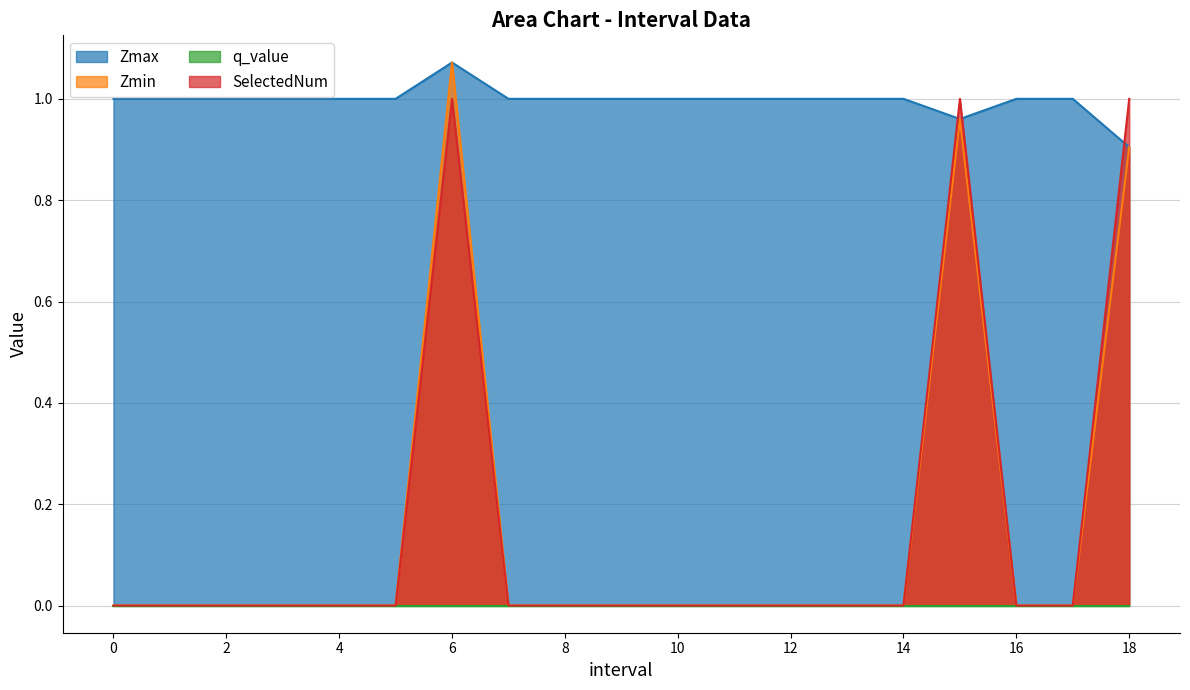

What is the spread (max minus min) of values at 0?

1.0